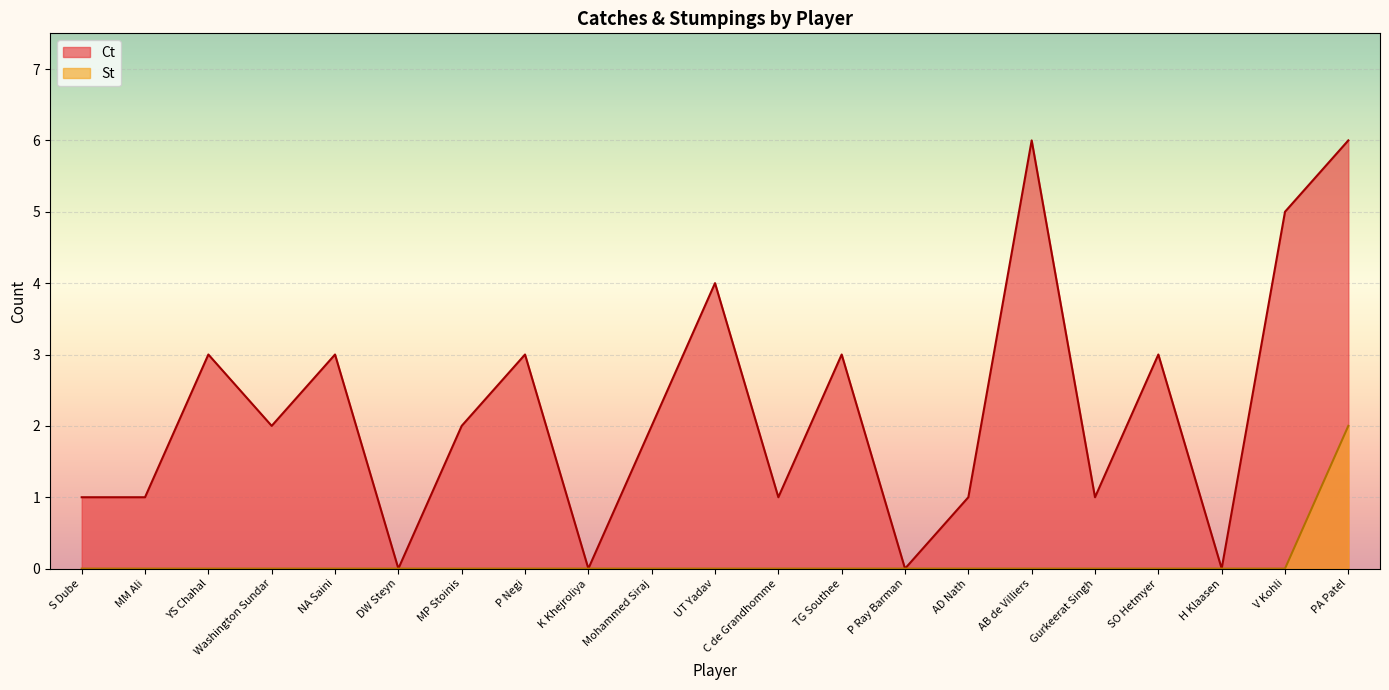

Which category has the lowest value in the Ct series?

DW Steyn